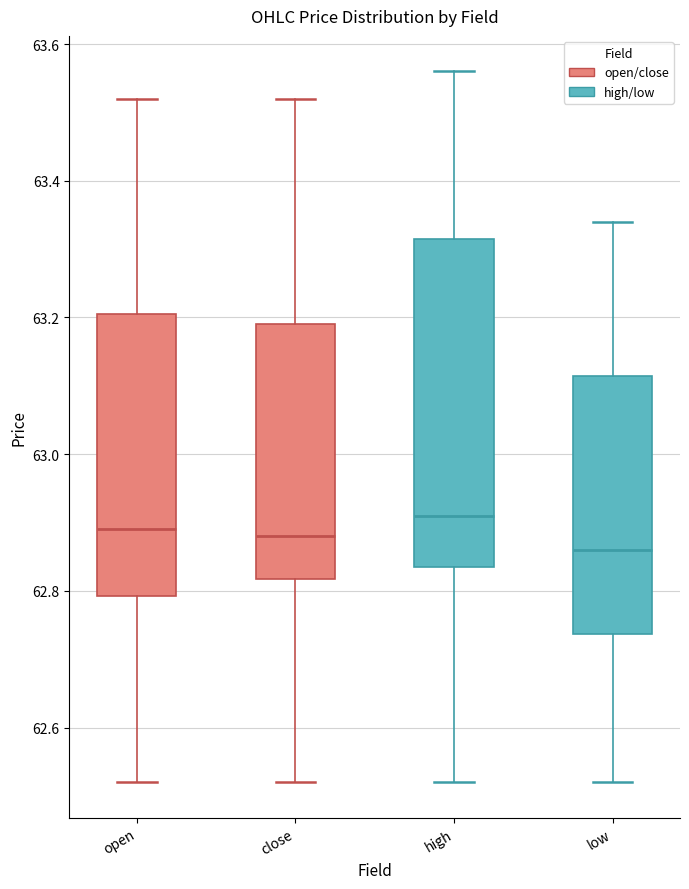

Reading left to right, read every box against the y-axis: the position of its median line, the range the box covers, and the ends of its whiskers. The values are not printed on the chart, so give them approximately, as read against the axis.

open: median 62.90, box 62.80 to 63.20, whiskers 62.52 to 63.52
close: median 62.88, box 62.82 to 63.20, whiskers 62.52 to 63.52
high: median 62.92, box 62.84 to 63.32, whiskers 62.52 to 63.56
low: median 62.86, box 62.74 to 63.12, whiskers 62.52 to 63.34